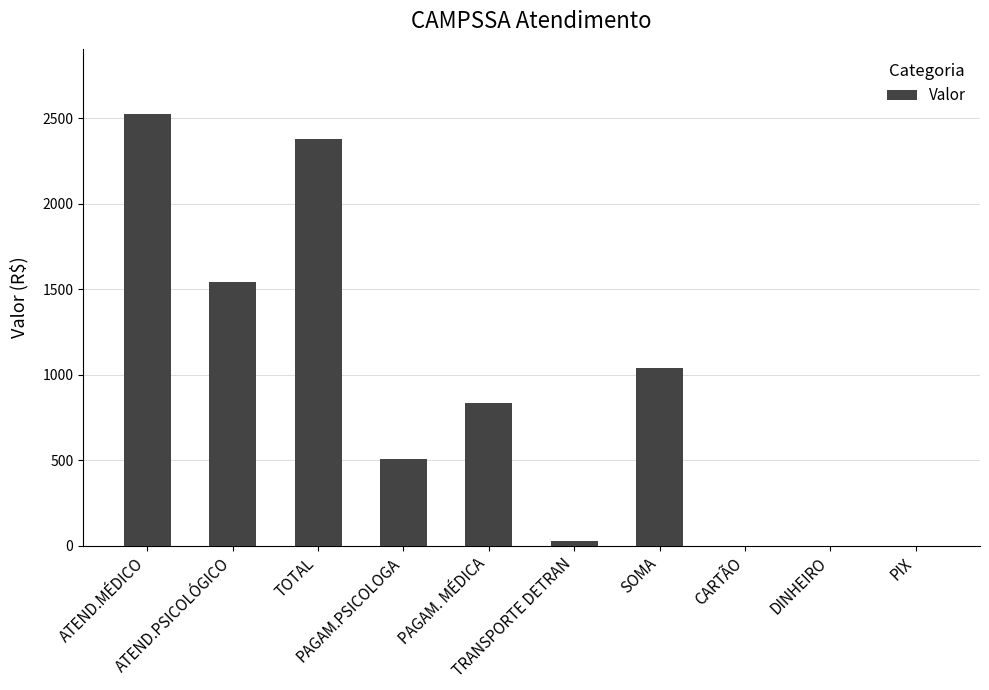

Reading right to left, extract all data points from this chart.

PIX=0.0	DINHEIRO=0.0	CARTÃO=0.0	SOMA=1037.4	TRANSPORTE DETRAN=30.0	PAGAM. MÉDICA=833.0	PAGAM.PSICOLOGA=508.0	TOTAL=2378.4	ATEND.PSICOLÓGICO=1540.9	ATEND.MÉDICO=2527.1